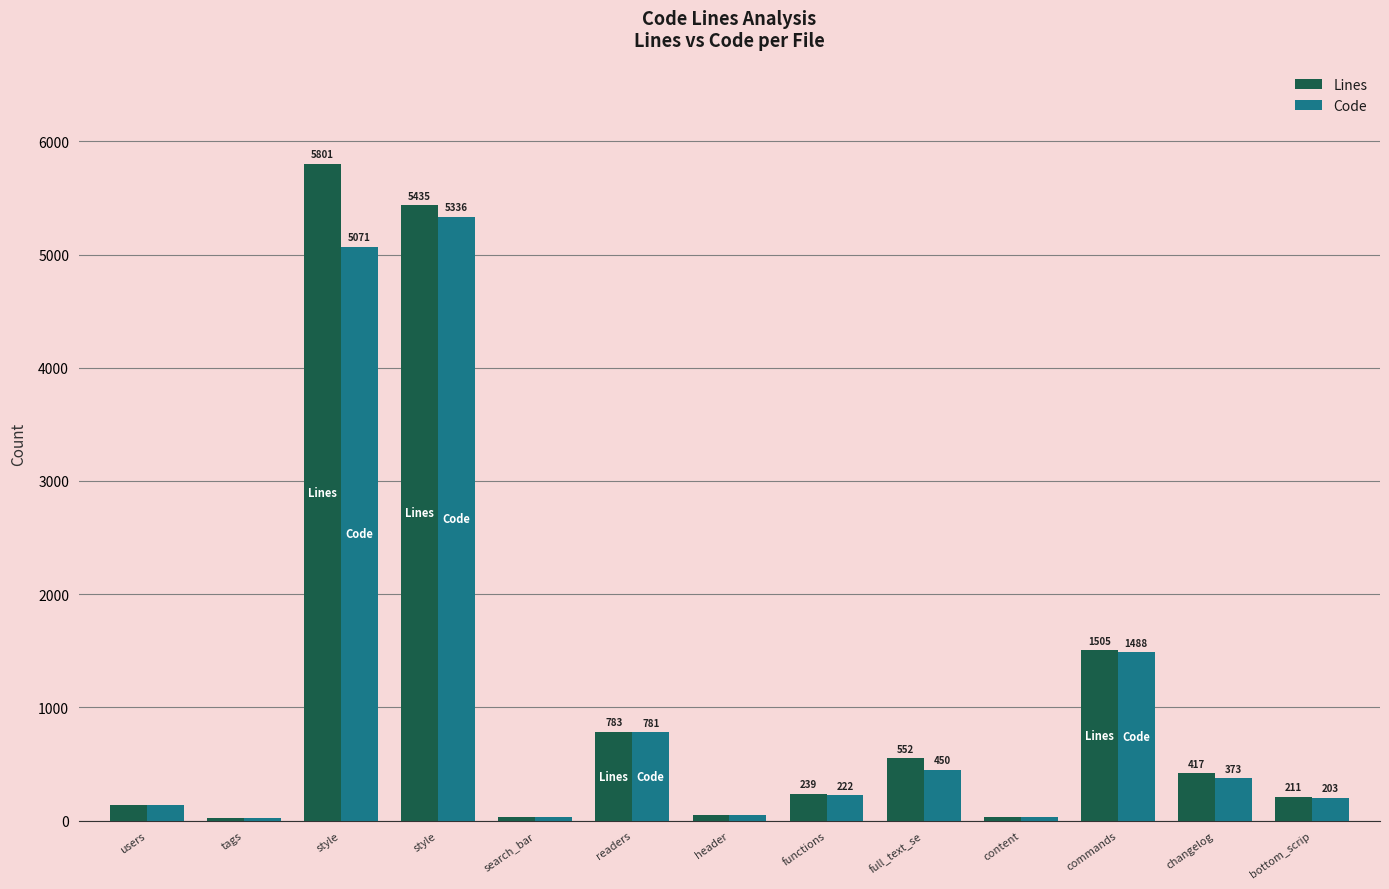

How many groups of bars are there?

13